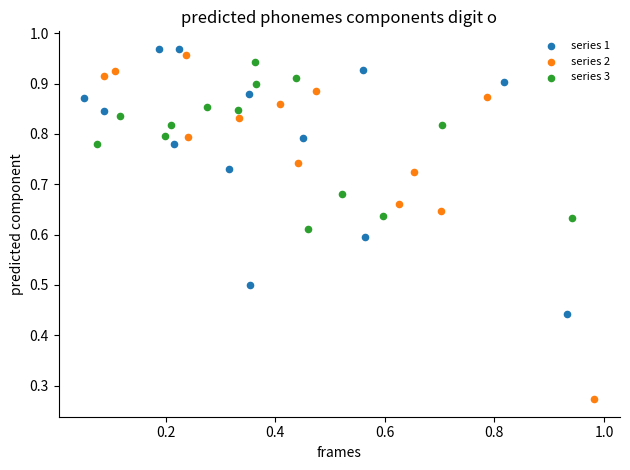

Which series has the largest Y range (max minus min)?

series 2